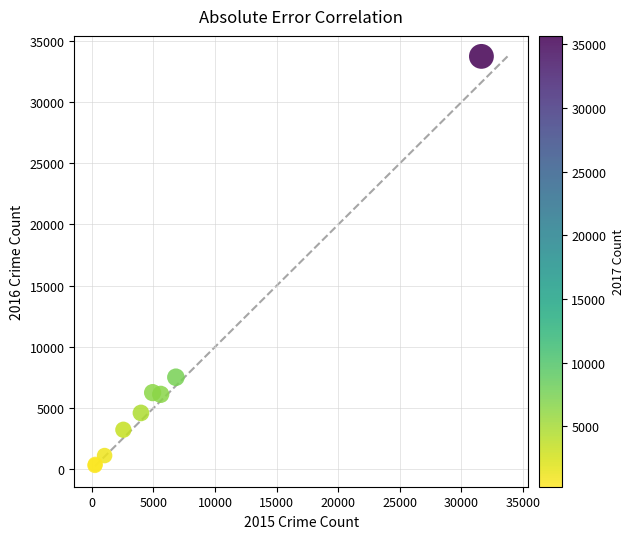

What Y value in the scatter plot is closest to 17020?

7515